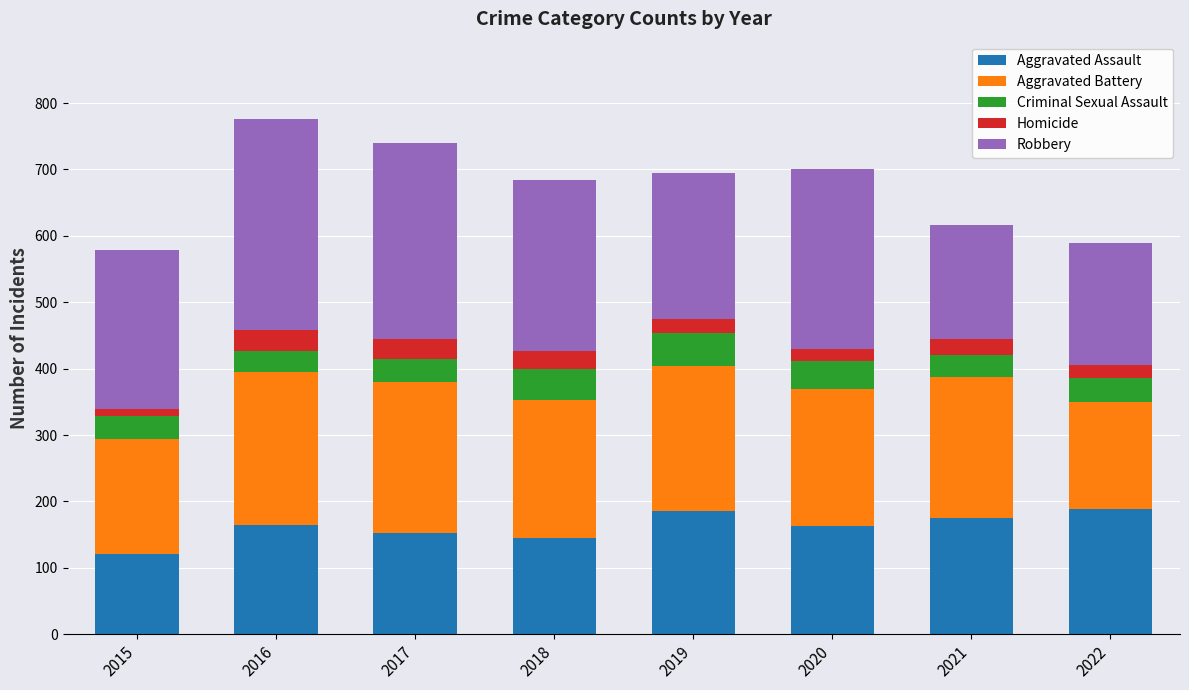

What is the total value across all series at 2018?

684